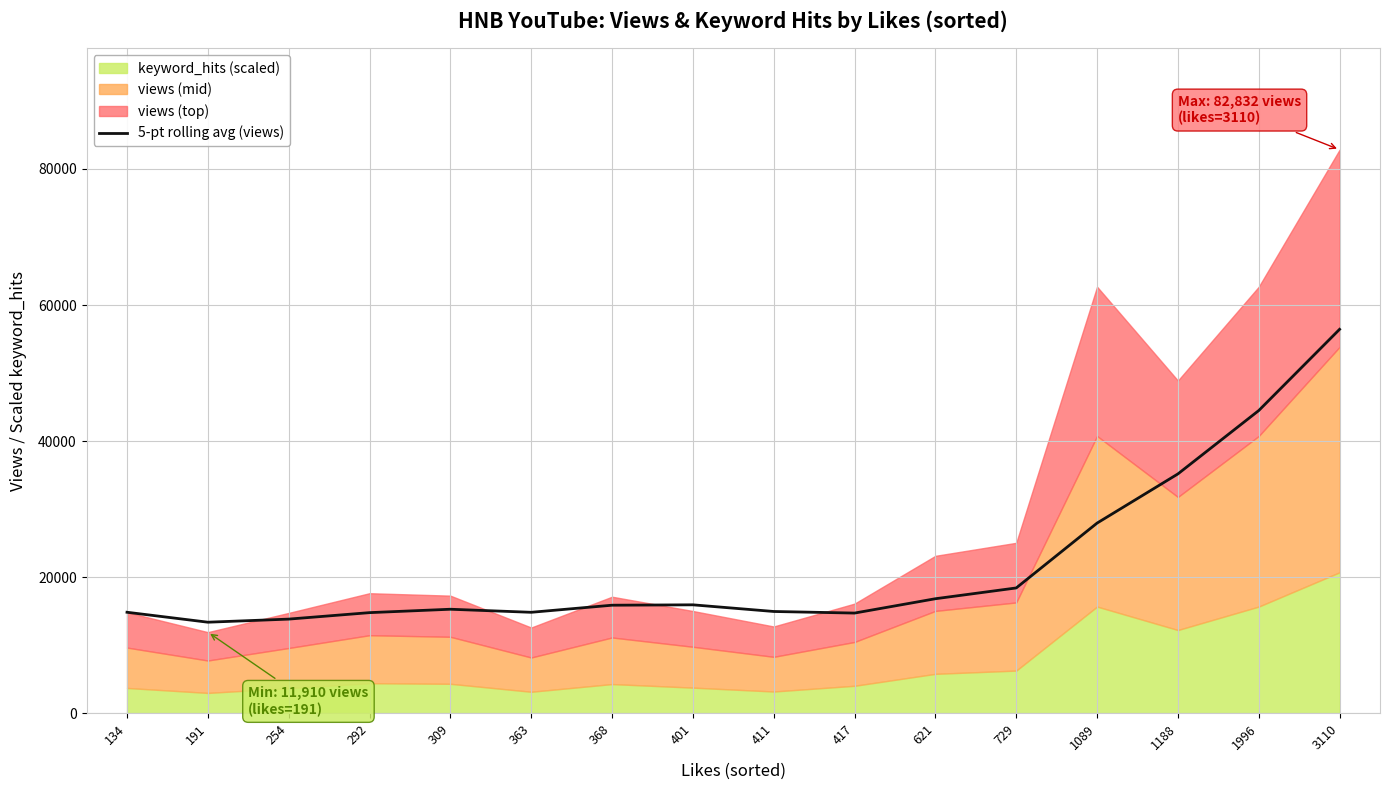

Does the chart have visible grid lines?

Yes